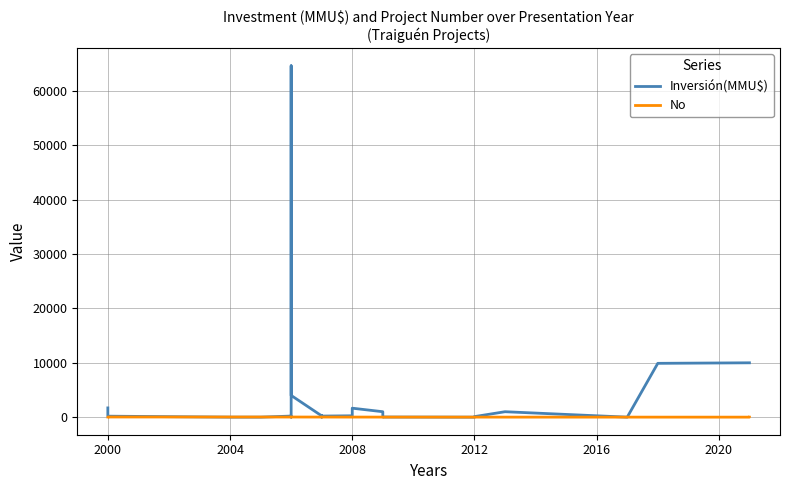

Rank the series by their maximum value, from lowest to highest.

No, Inversión(MMU$)